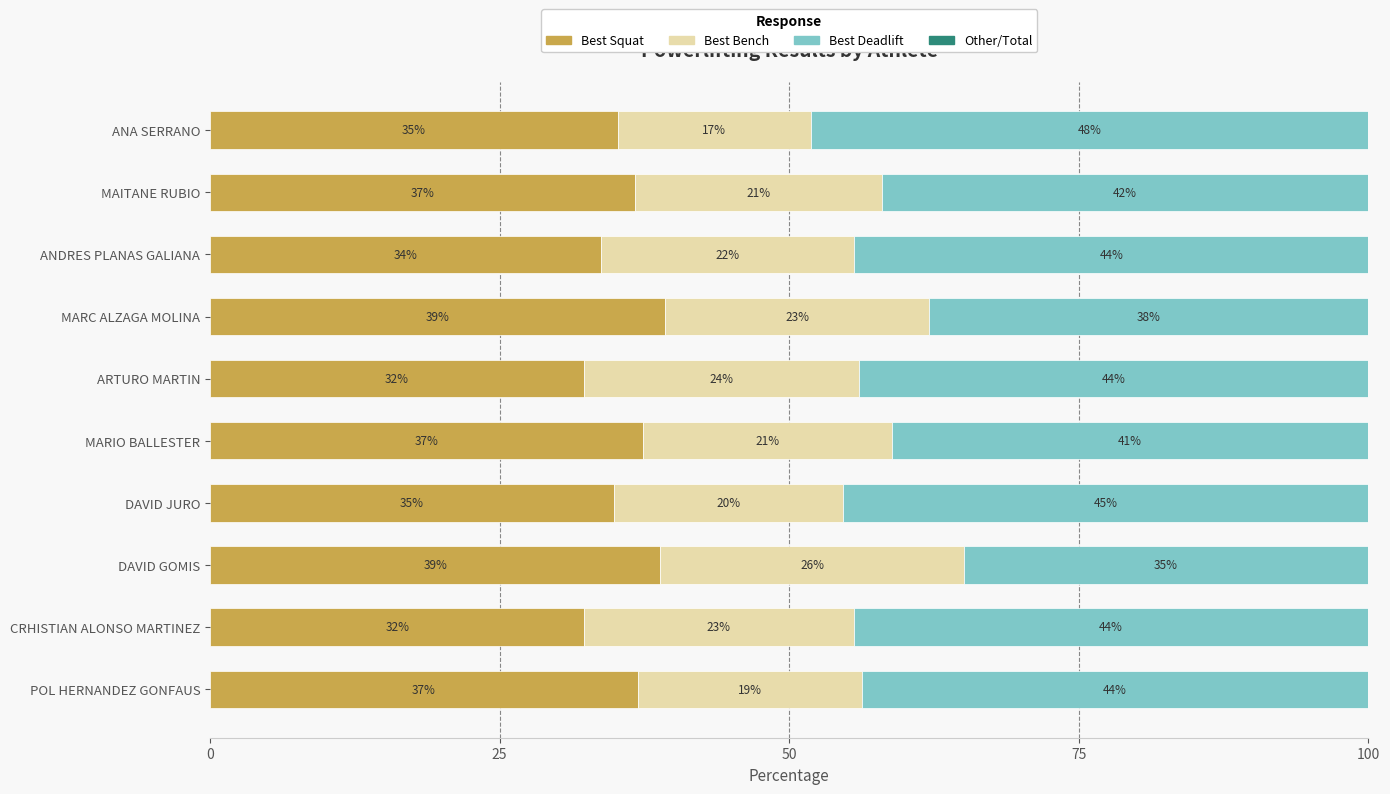

Read the Best Squat value at ANA SERRANO.

35.2